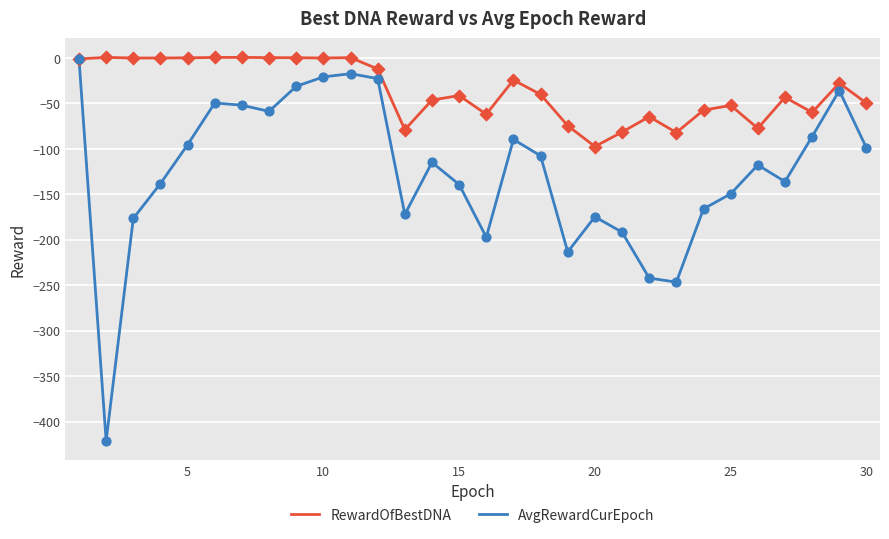

Which series has the largest total across all categories?

RewardOfBestDNA